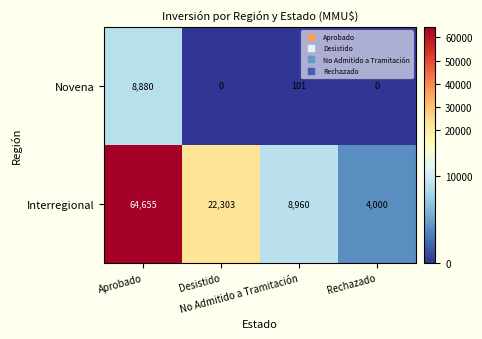

Which series has the largest range (max minus min)?

Interregional